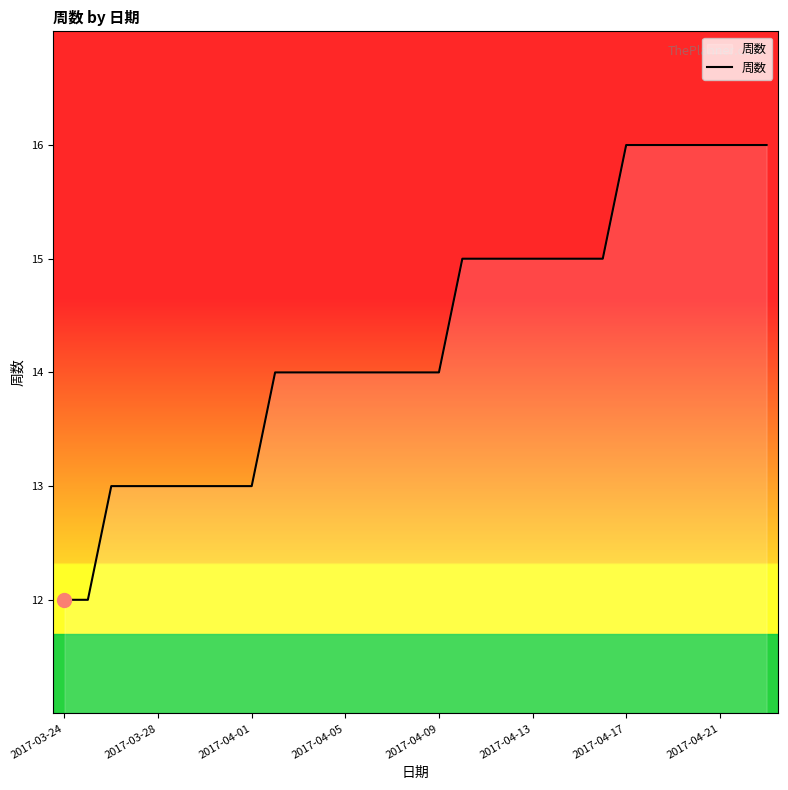

What is the smallest value displayed?

12